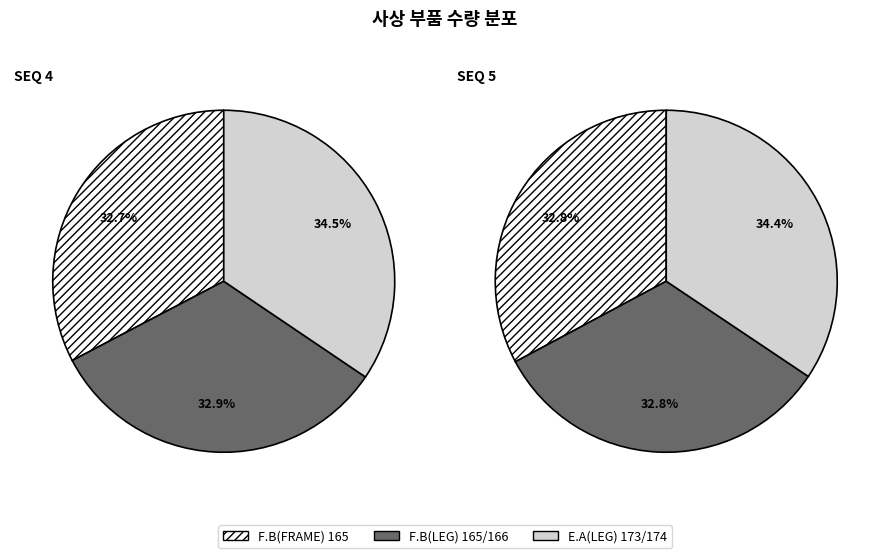

Does any single category account for the majority?

No